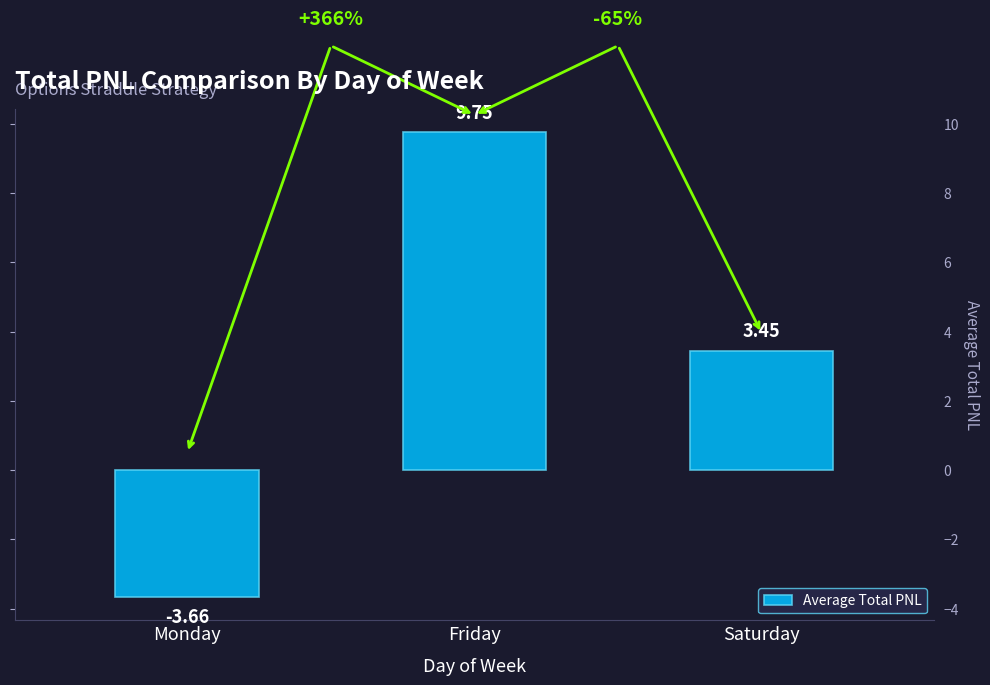

The value at Monday is -6.2. True or false?

False